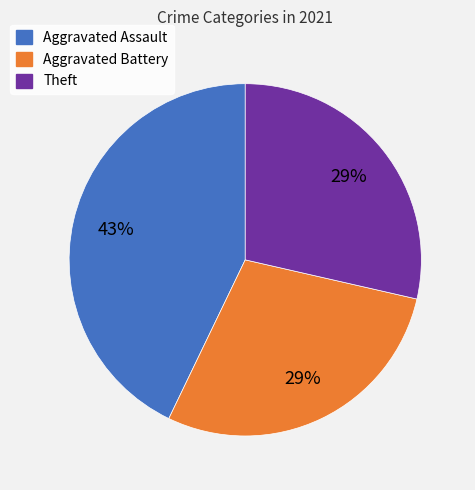

Is there a majority slice in this chart?

No